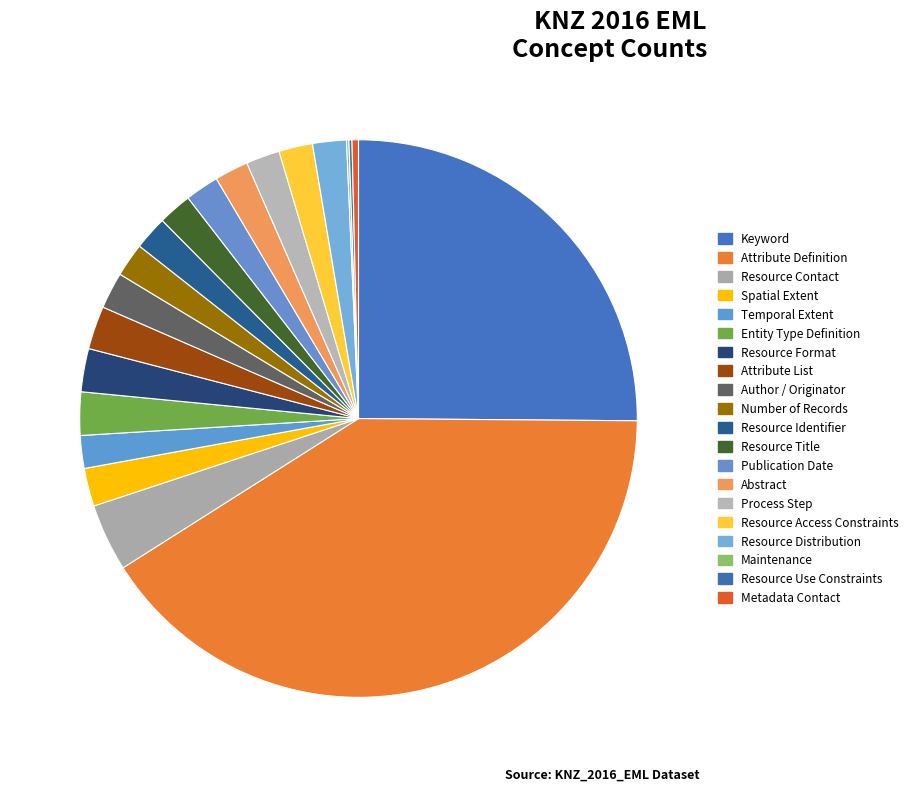

Between Author / Originator and Maintenance, which is larger?

Author / Originator